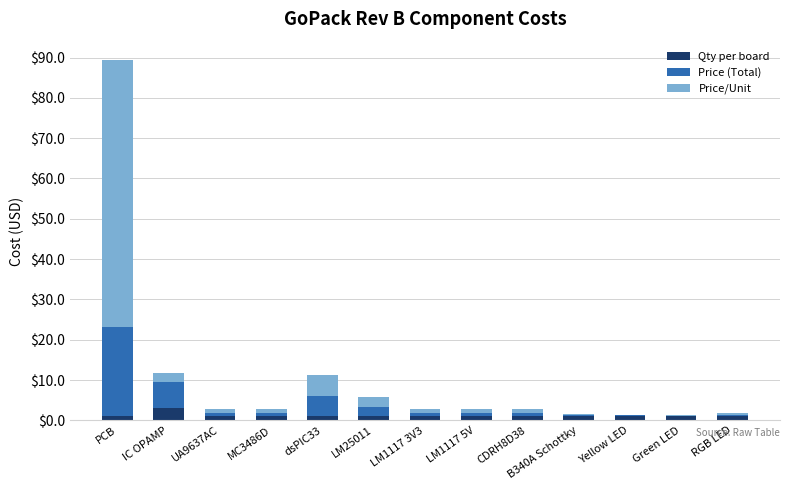

Does the chart contain stacked bars?

Yes